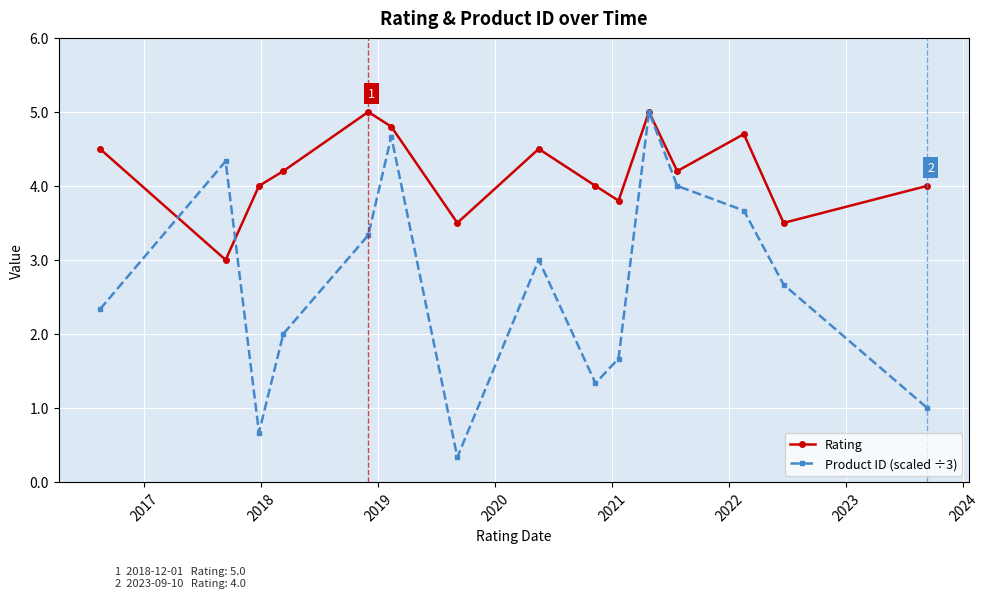

Which series has the largest total across all categories?

Rating